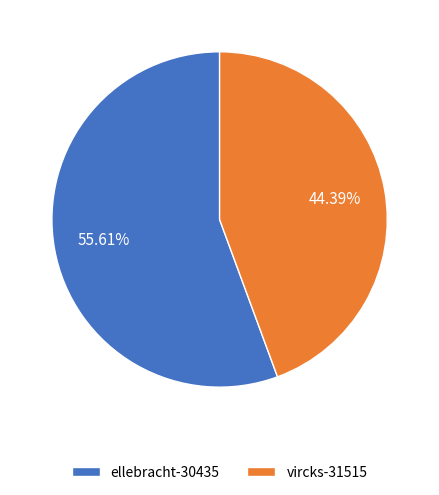

What is the majority slice?

ellebracht-30435